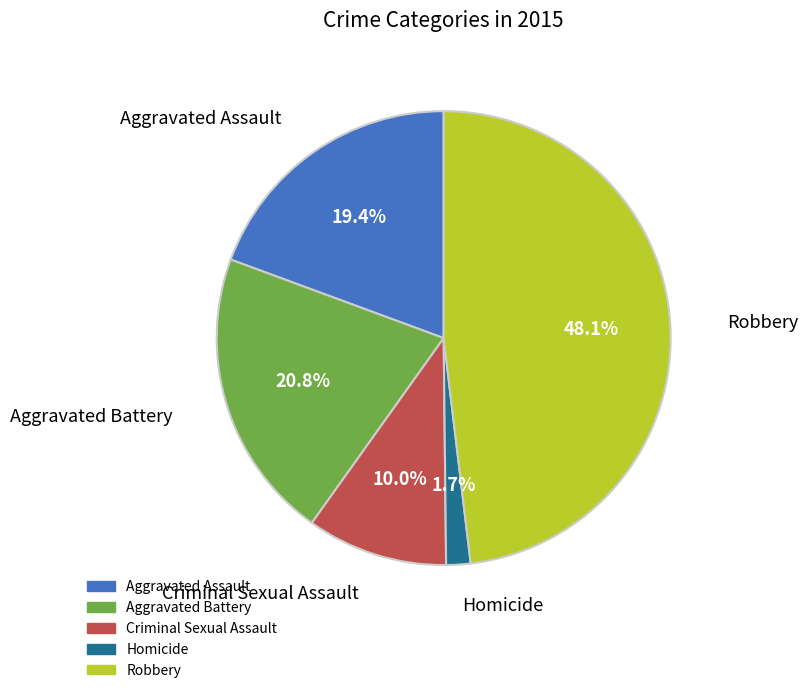

To the nearest percent, what portion does Homicide represent?

2%